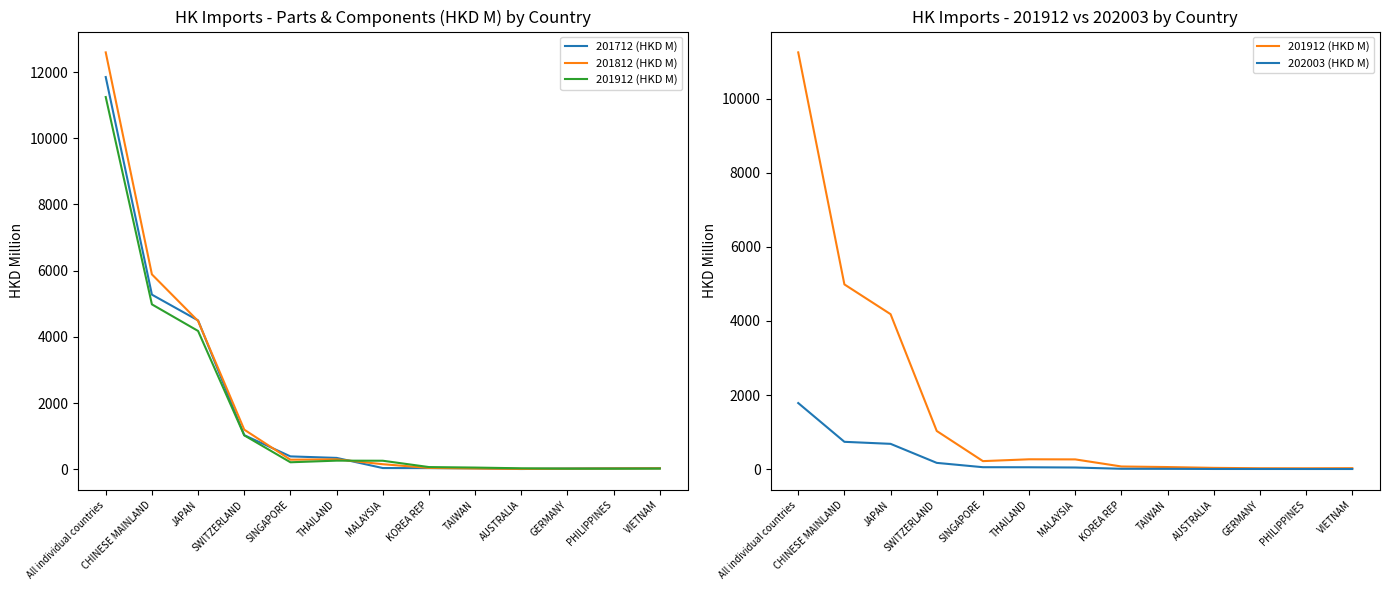

Reading left to right, extract all data points from this chart.

201712 (HKD M): 11848.3	5277.9	4499.7	1035.0	394.1	348.4	42.3	39.7	32.8	12.9	26.8	34.3	36.6
201812 (HKD M): 12592.7	5889.9	4482.2	1201.6	294.3	305.5	158.1	45.4	28.8	16.3	23.8	29.6	33.6
201912 (HKD M): 11245.0	4984.4	4181.3	1029.8	216.5	265.7	262.9	71.6	56.5	34.5	24.1	23.0	26.5
202003 (HKD M): 1783.5	737.3	682.6	169.3	52.3	50.7	44.0	10.2	8.4	4.4	4.2	3.7	3.5